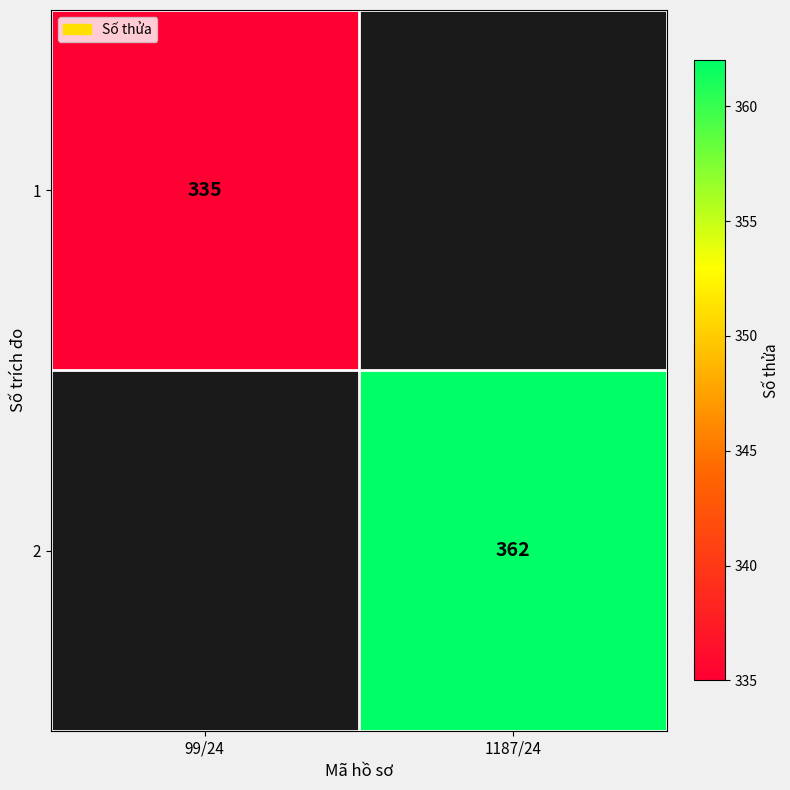

True or false: 2 has a value of 96.0 at 1187/24.

False